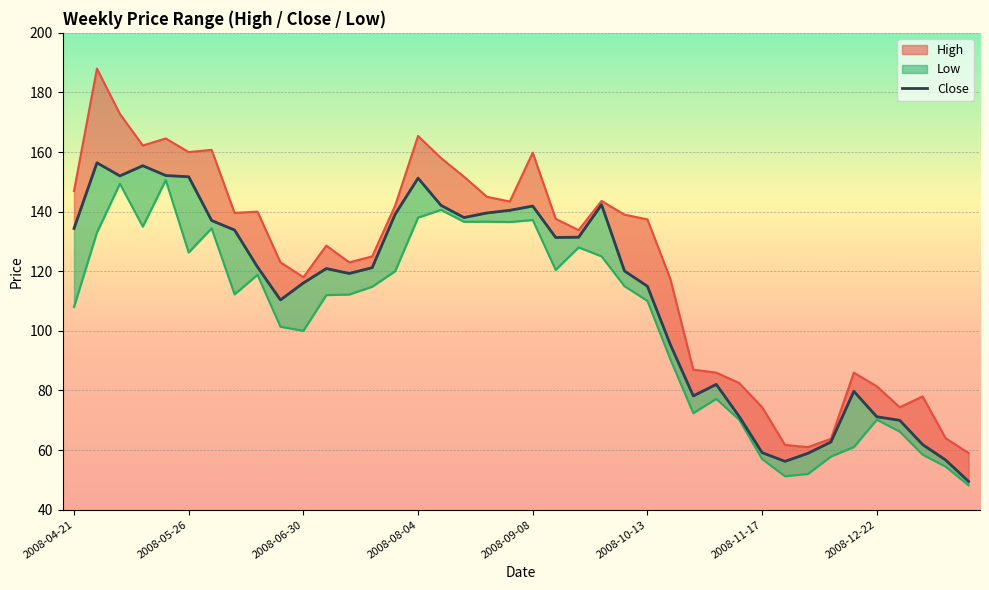

Which category has the highest value in the High series?

2008-04-28